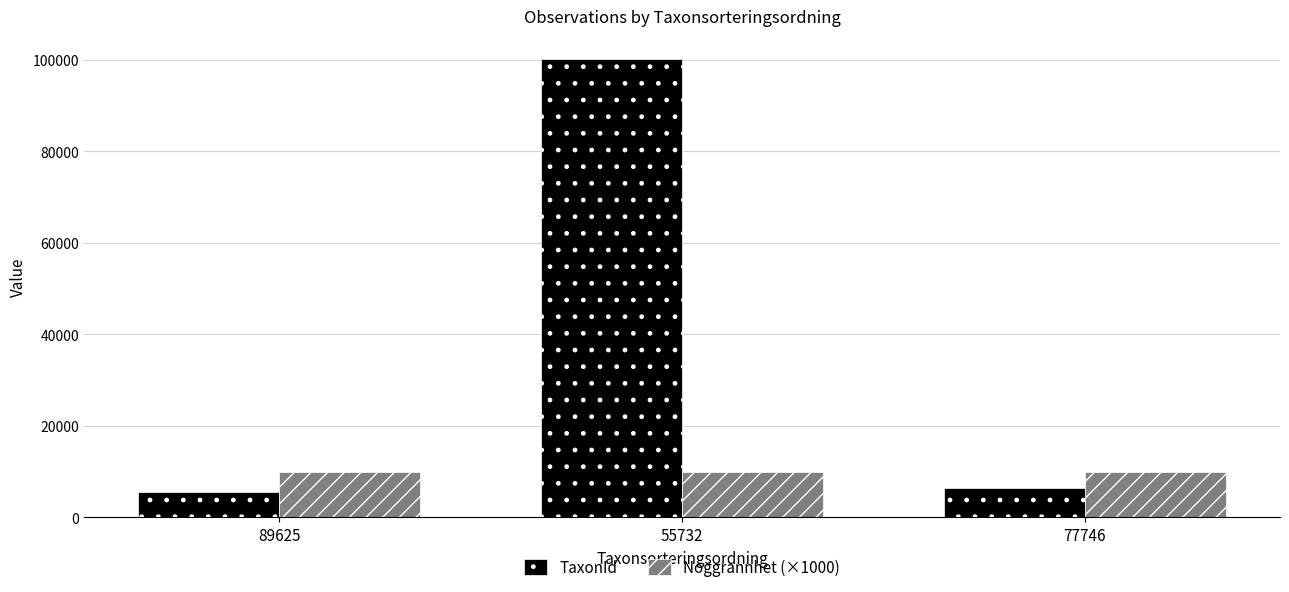

Which series has the widest spread of values?

TaxonId